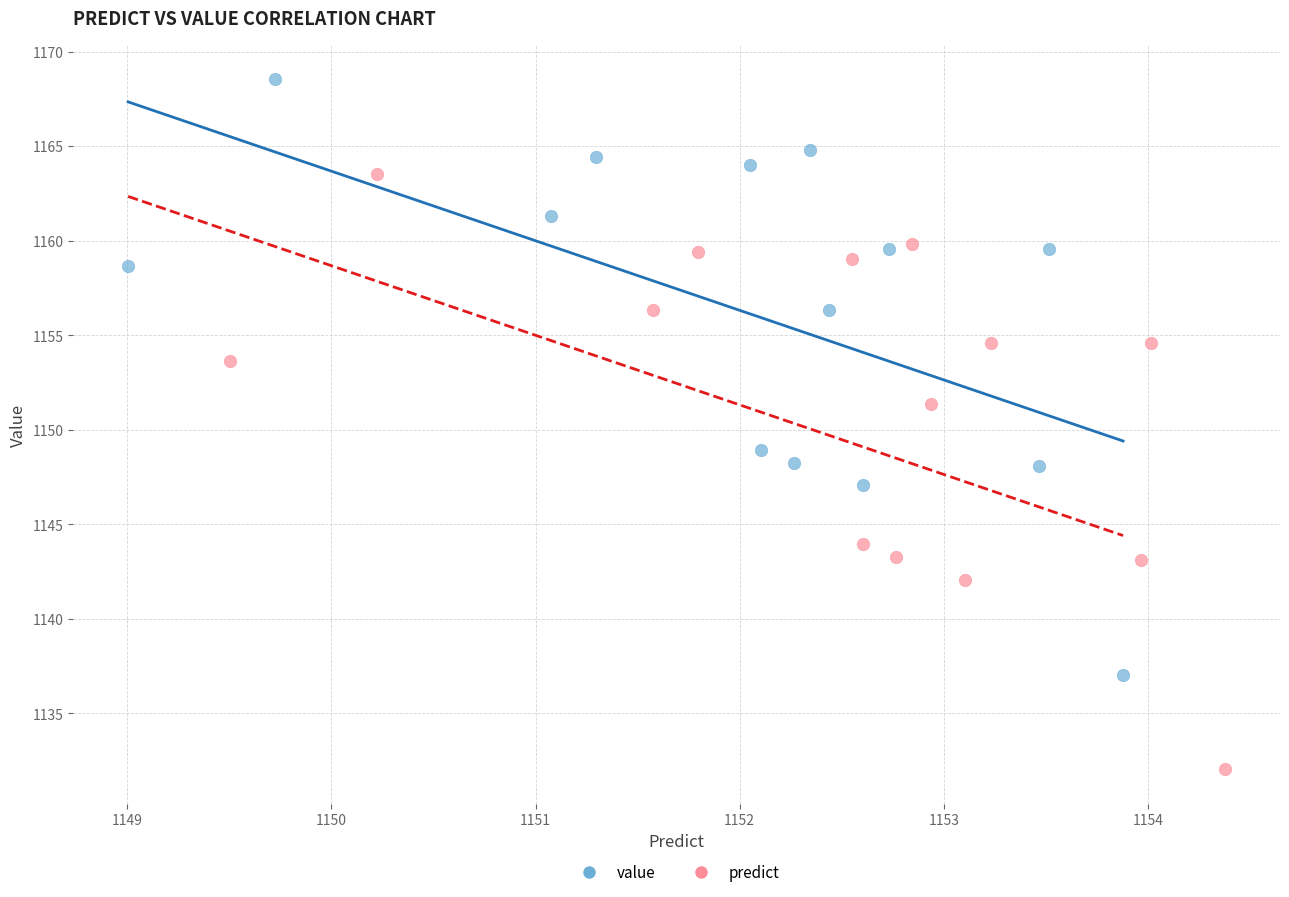

Which series contains the lowest Y value?

predict